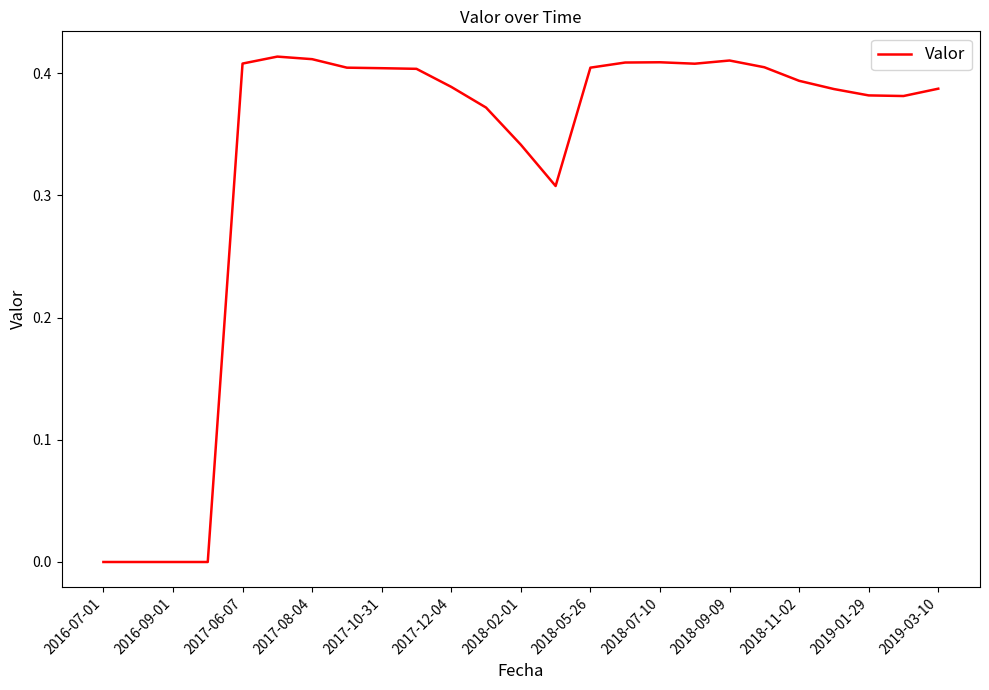

The chart shows a value of 0.5 at 2018-02-01. True or false?

False